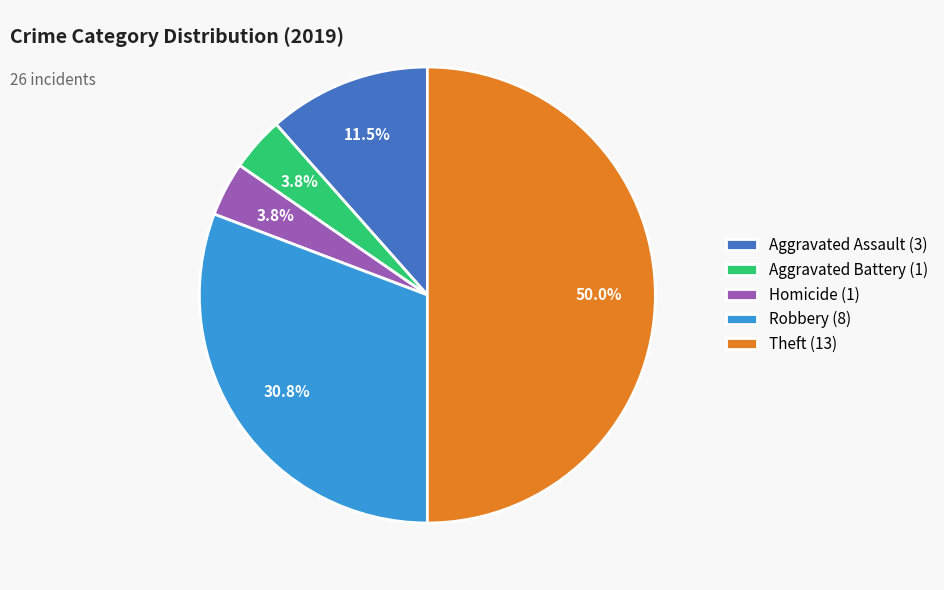

Does Robbery (8) represent more than half of the total?

No